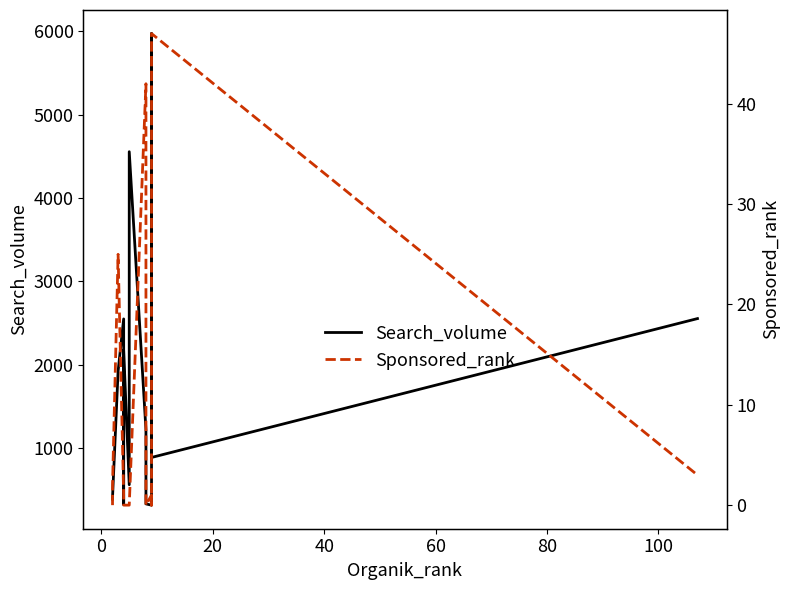

How many distinct data groups are displayed?

2